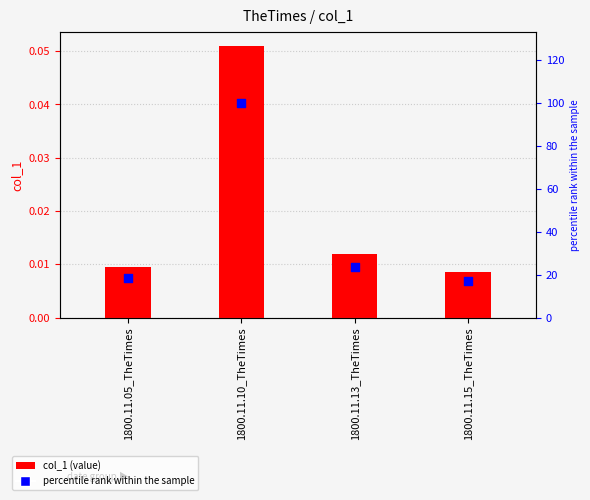

What are all the series names shown in the legend?

col_1, percentile rank within the sample